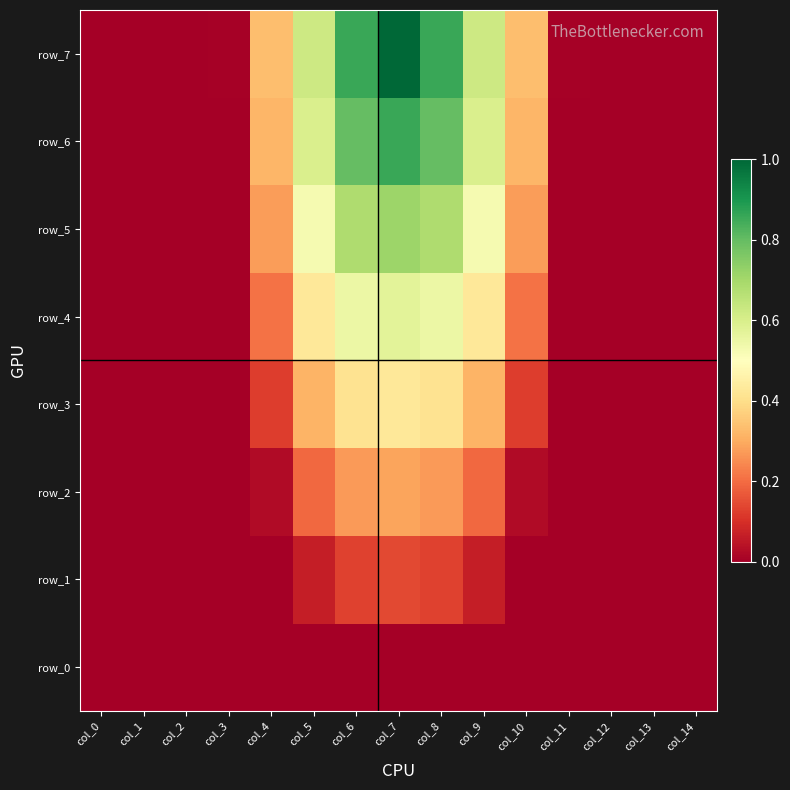

The row_1 series shows 0.0 at col_3. True or false?

True